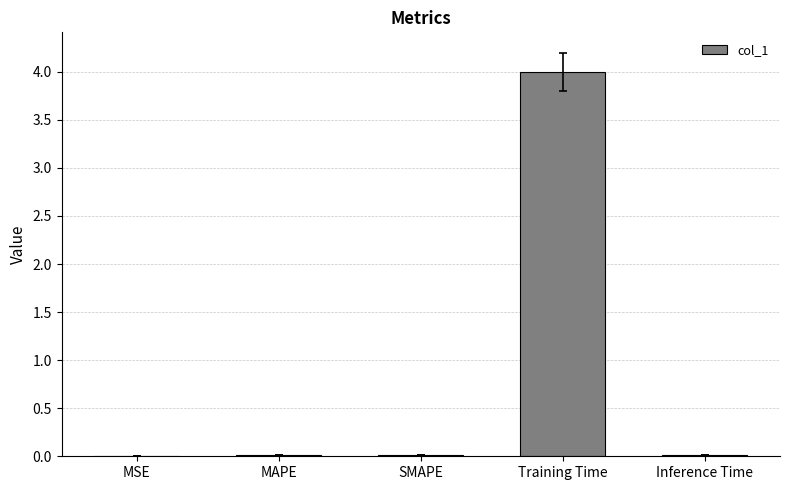

What is the sum of all values?

4.0